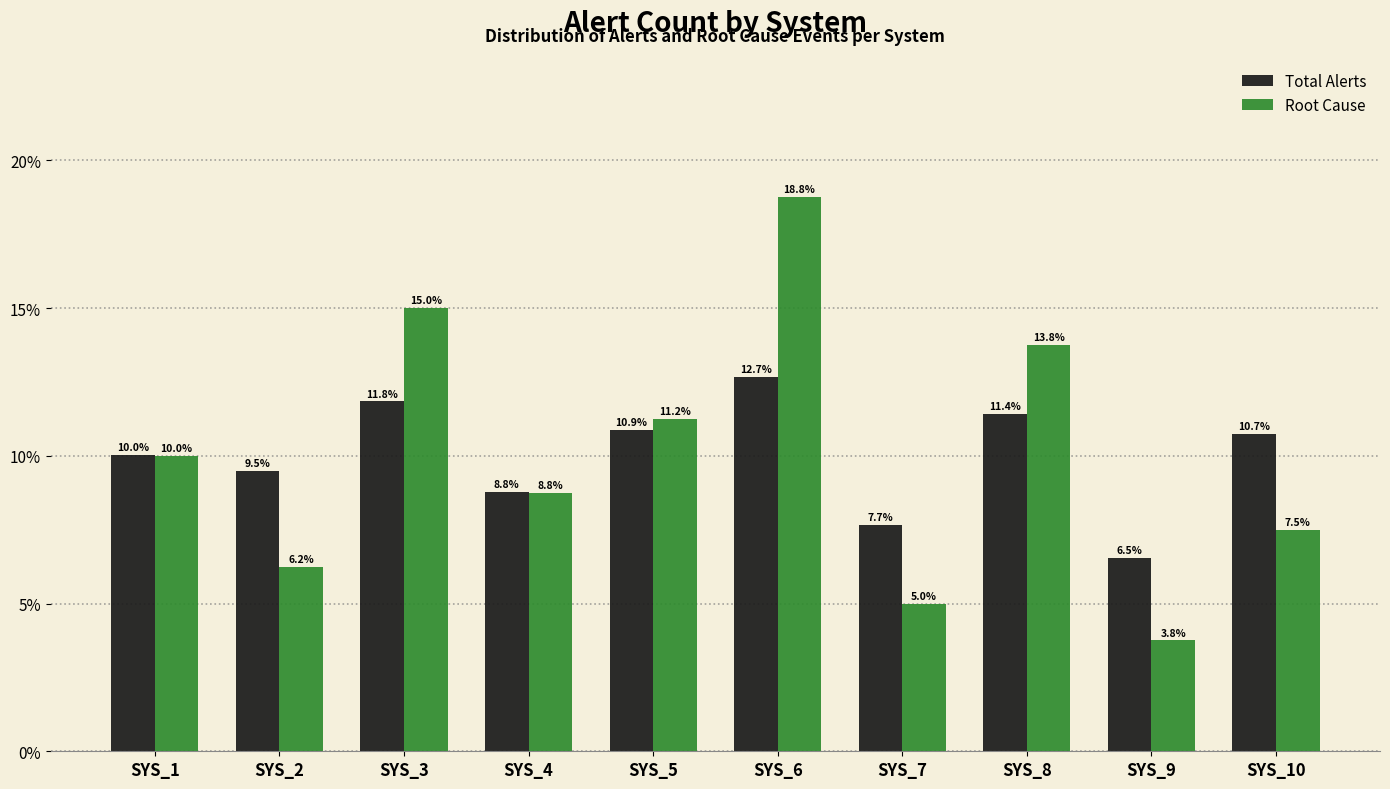

Which category has the highest value in the Root Cause series?

SYS_6